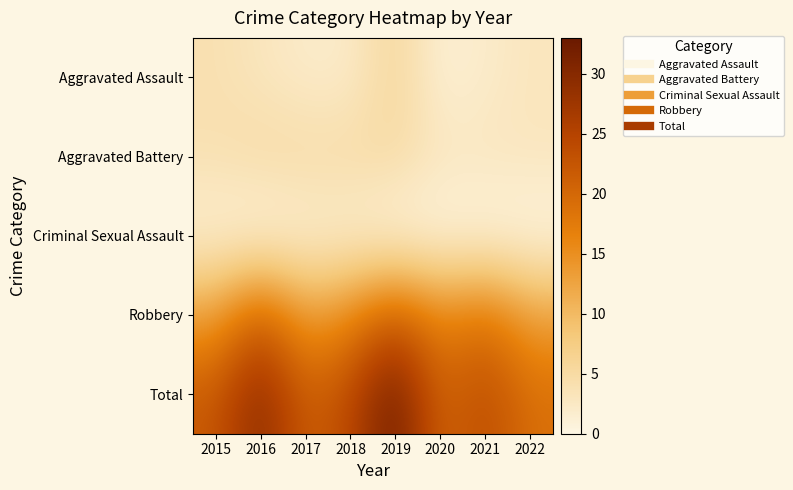

Which series has the widest spread of values?

Total